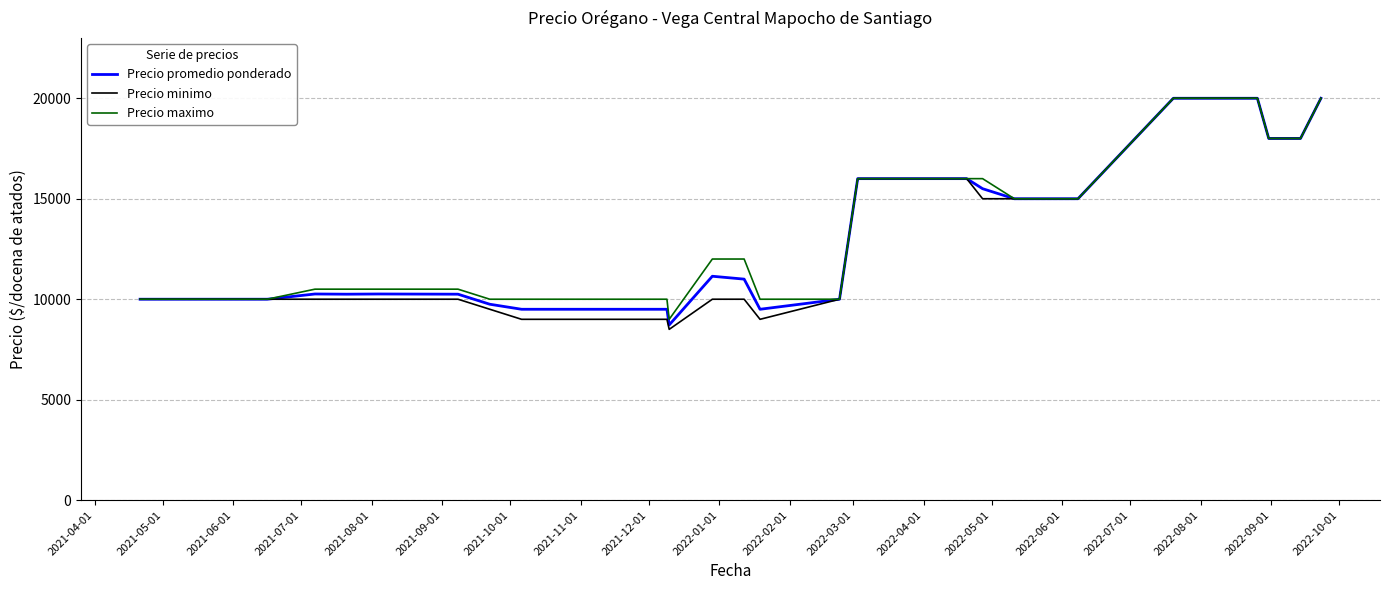

At how many categories does at least one series exceed 17434?

7